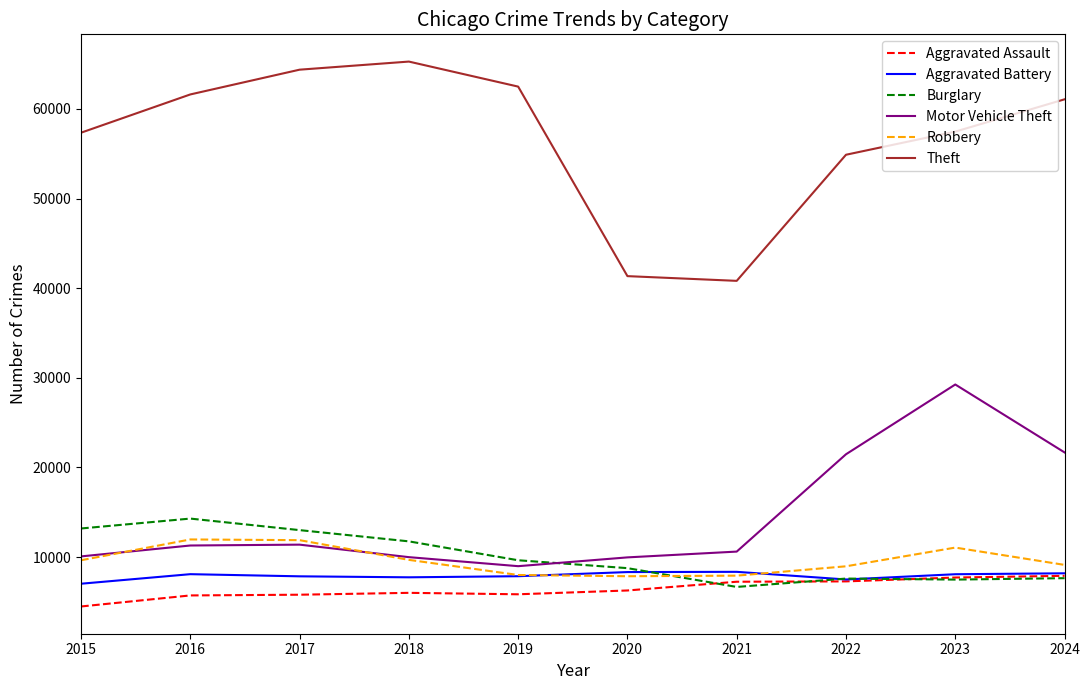

Between 2015 and 2020, which series saw the biggest shift?

Theft